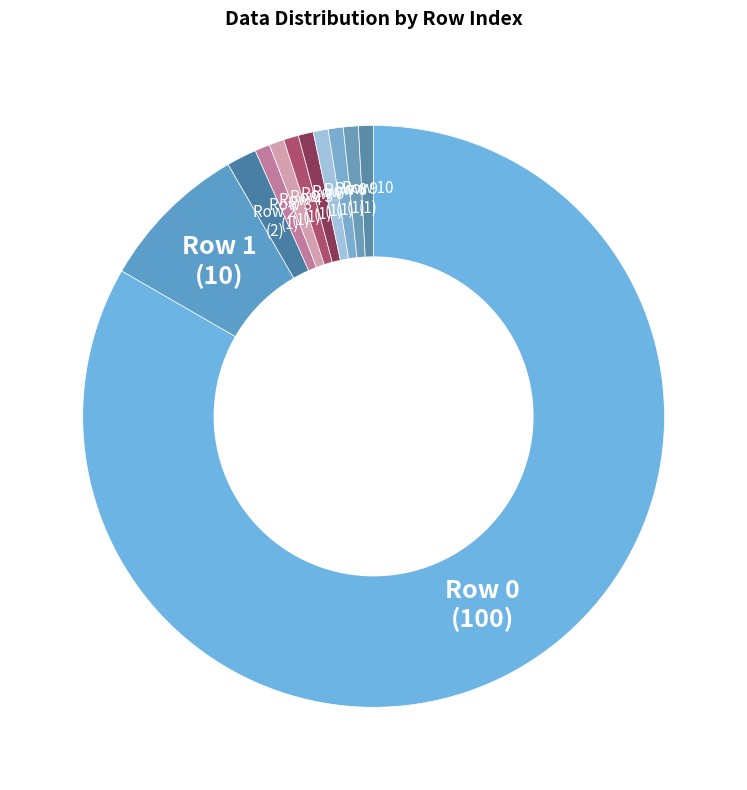

Combined, do Row 4 (1) and Row 10 (1) account for over 50%?

No